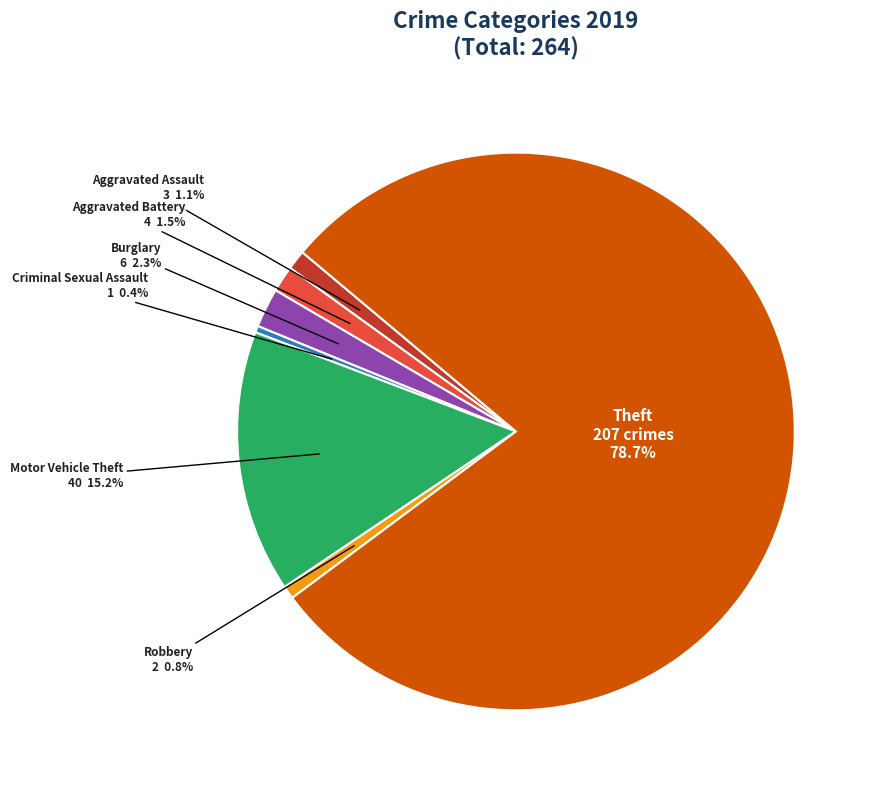

Which slice is the largest?

Theft